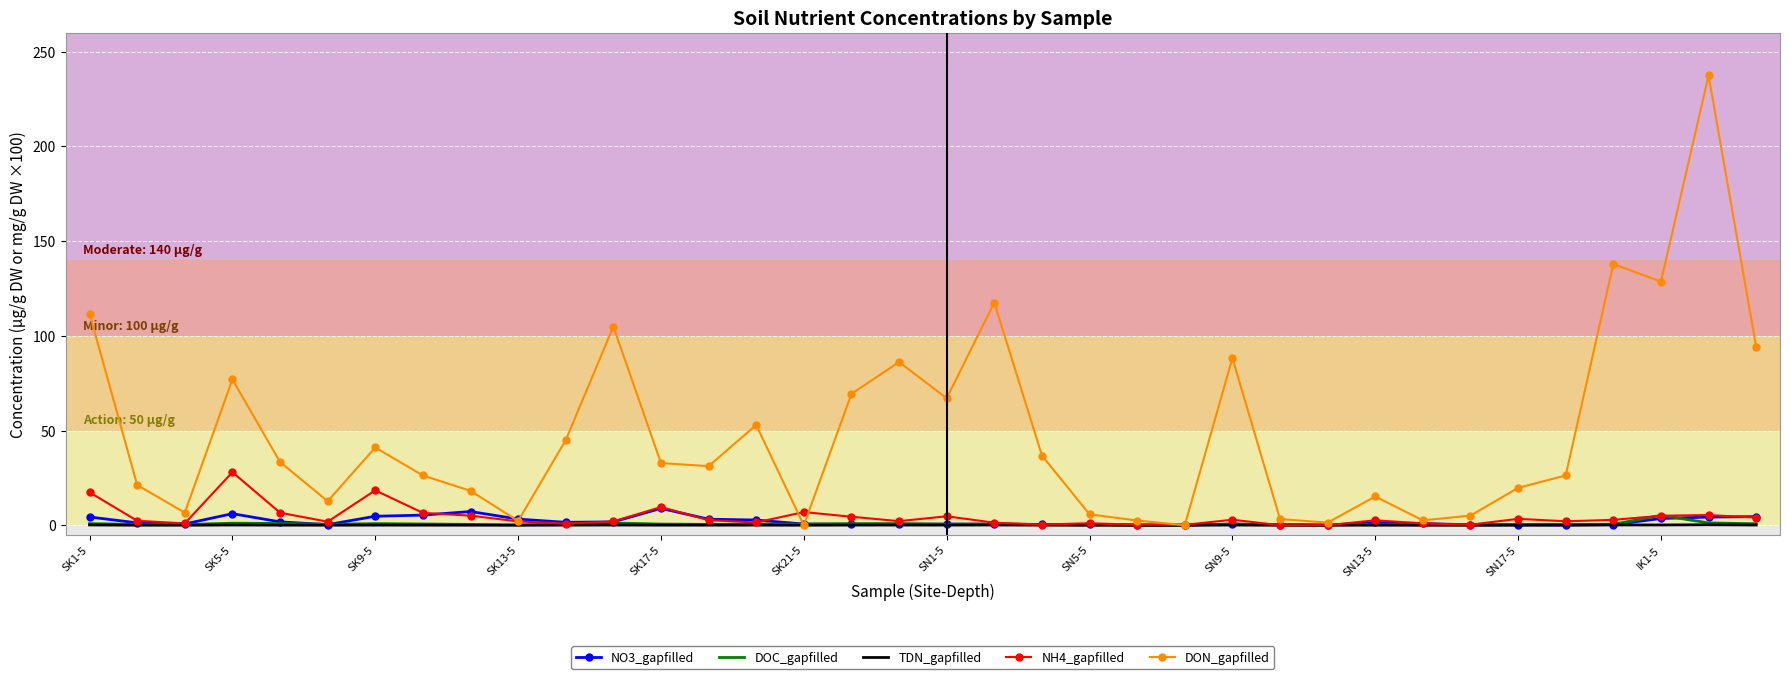

Which series has the widest spread of values?

DON_gapfilled